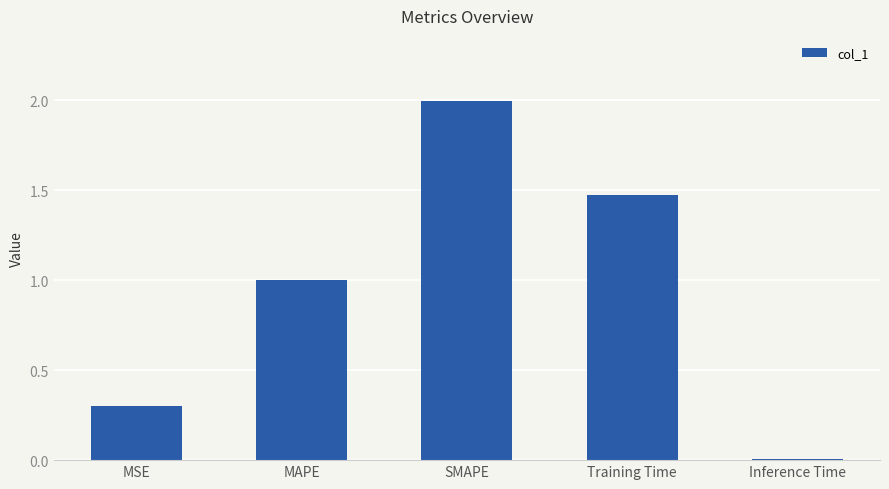

What is the label of the 5th bar from the left?

Inference Time